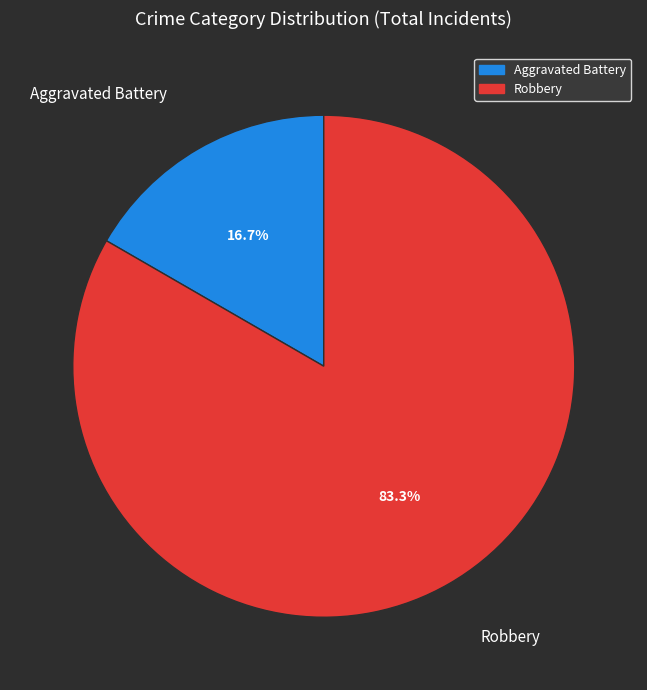

To the nearest percent, what is the difference between the Robbery and Aggravated Battery slice percentages?

67%